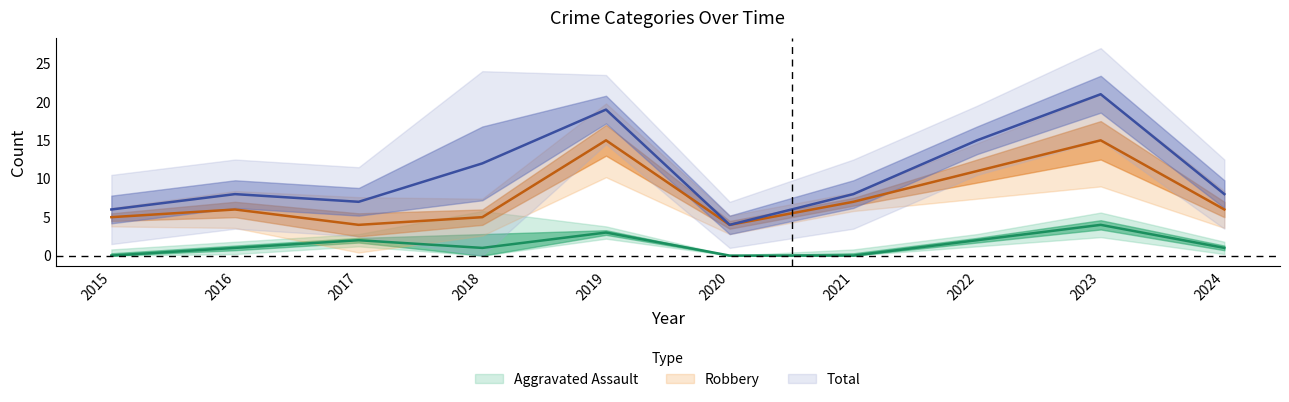

Between 2015 and 2021, which is larger?

2015